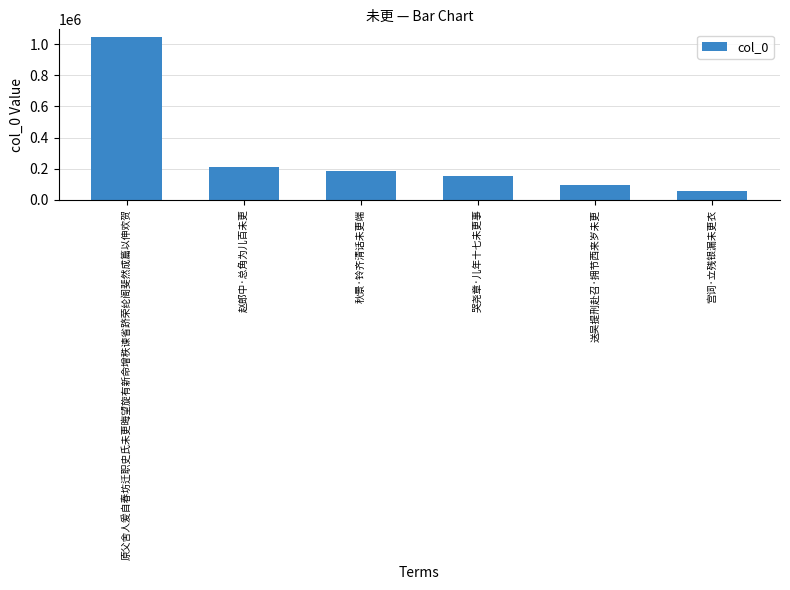

What is the label of the 2nd bar from the left?

赵郎中·总角为儿百未更